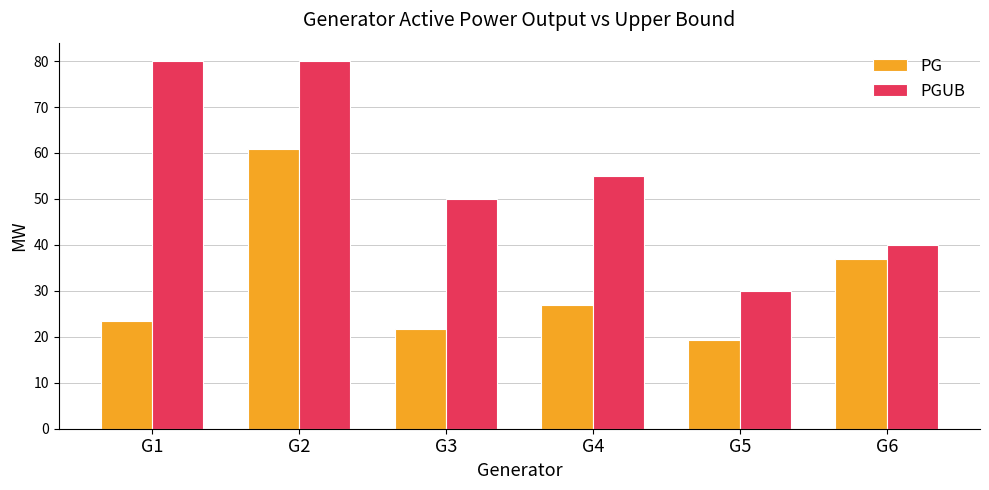

Reading left to right, transcribe all the data shown in this chart.

PG: 23.5	61.0	21.6	26.9	19.2	37.0
PGUB: 80.0	80.0	50.0	55.0	30.0	40.0